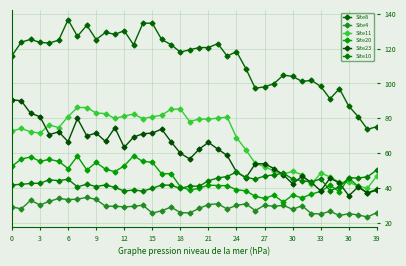

How many distinct data groups are displayed?

6